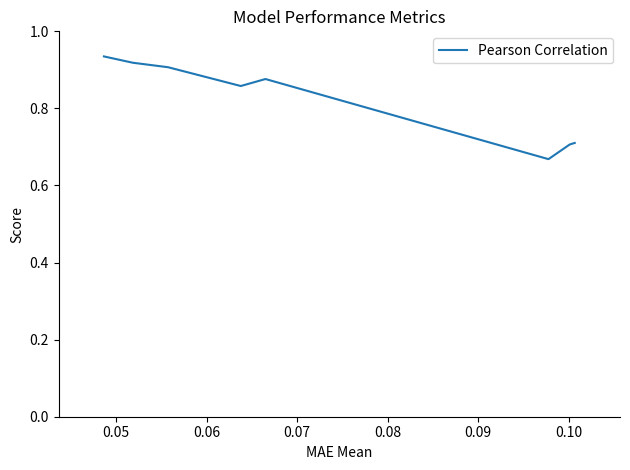

What is the difference between the maximum and minimum values?

0.3